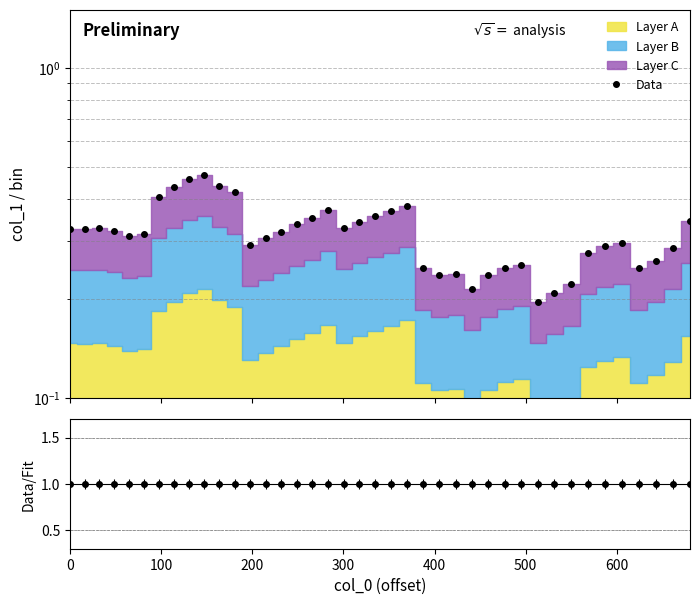

Count the number of categories in the chart.

40